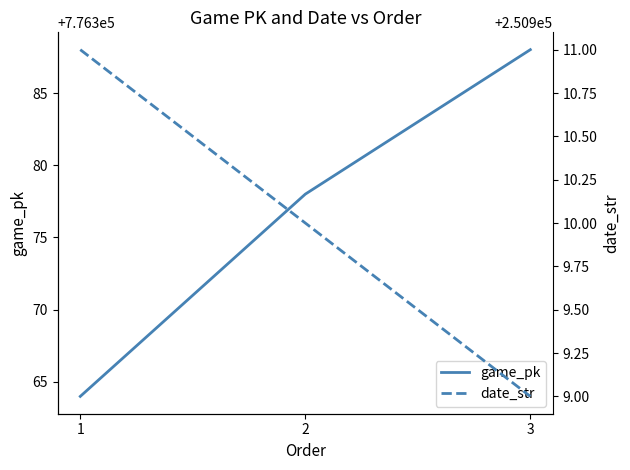

Reading right to left, transcribe all the data shown in this chart.

game_pk: 3=776388	2=776378	1=776364
date_str: 3=250909	2=250910	1=250911